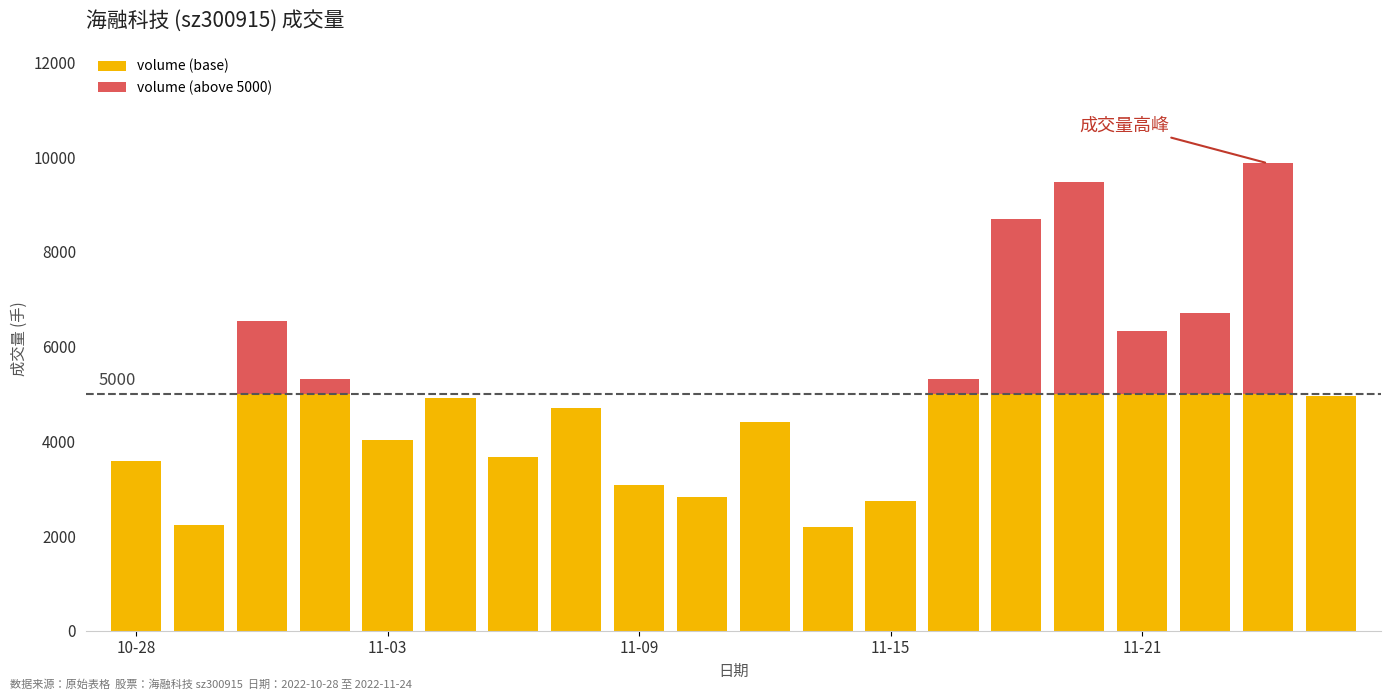

What is the sum of all volume (base) values?

83354